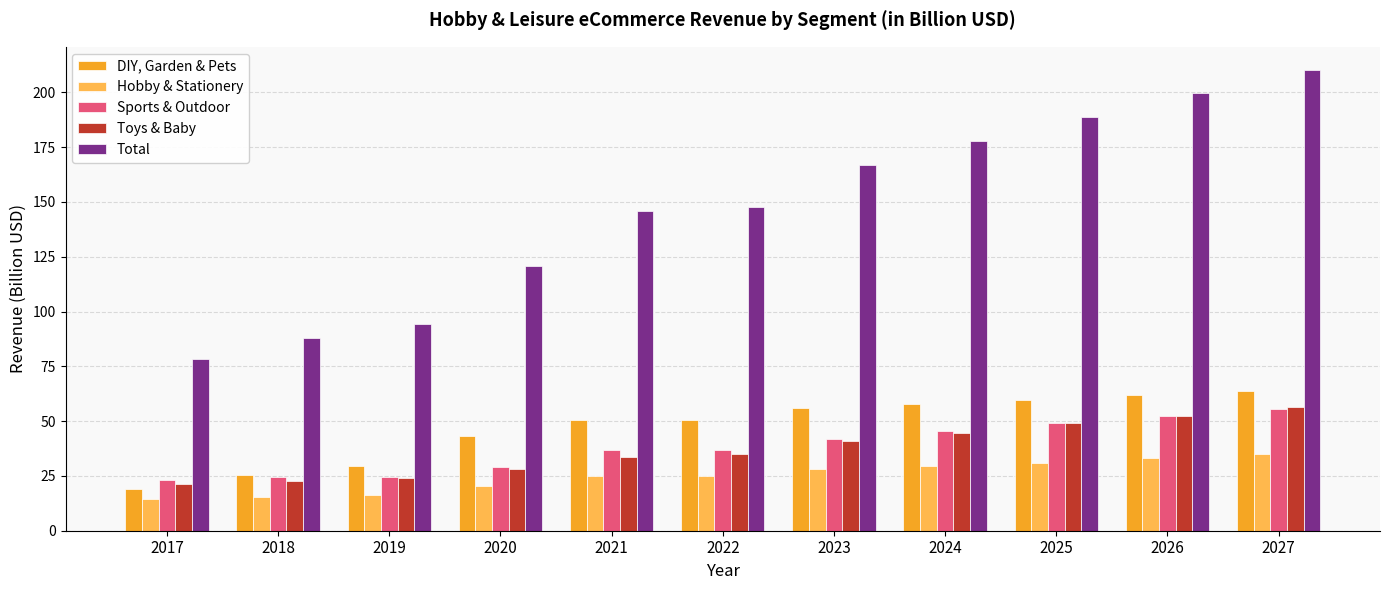

Which series has the widest spread of values?

Total